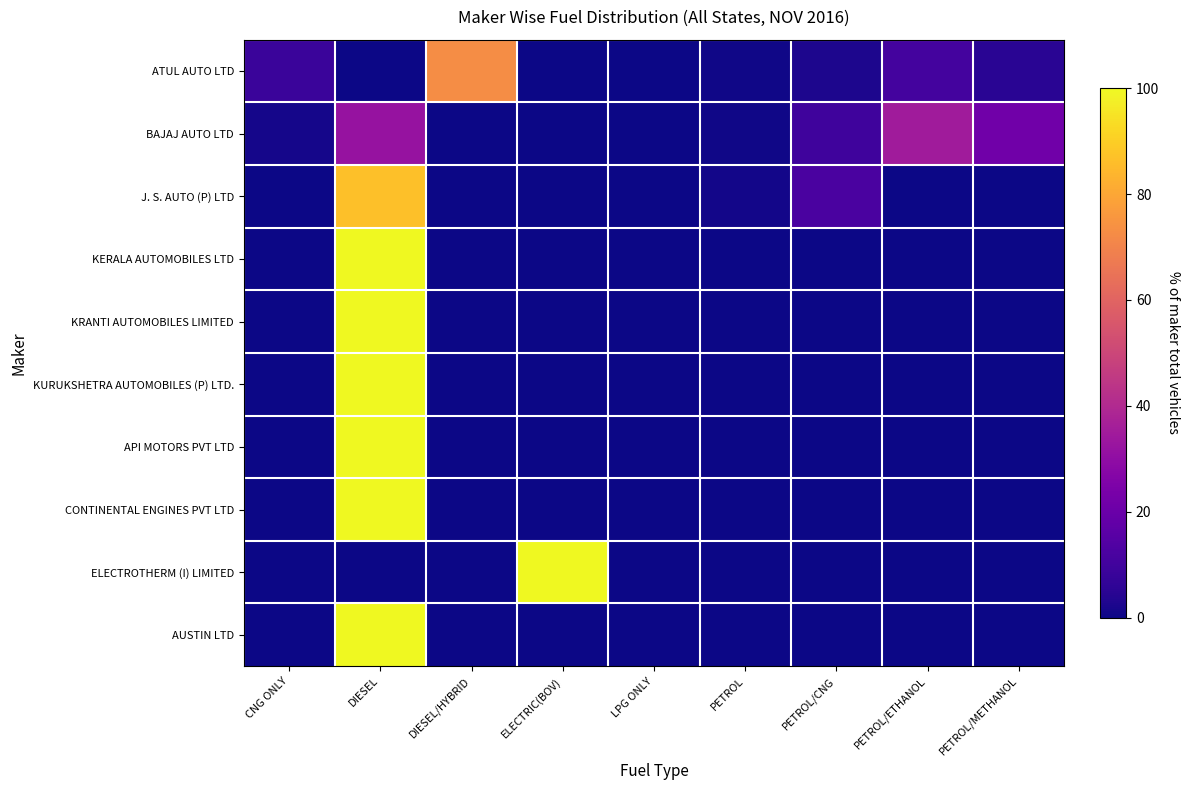

At DIESEL, list the series in order from smallest to largest.

ELECTROTHERM (I) LIMITED, ATUL AUTO LTD, BAJAJ AUTO LTD, J. S. AUTO (P) LTD, KERALA AUTOMOBILES LTD, KRANTI AUTOMOBILES LIMITED, KURUKSHETRA AUTOMOBILES (P) LTD., API MOTORS PVT LTD, CONTINENTAL ENGINES PVT LTD, AUSTIN LTD